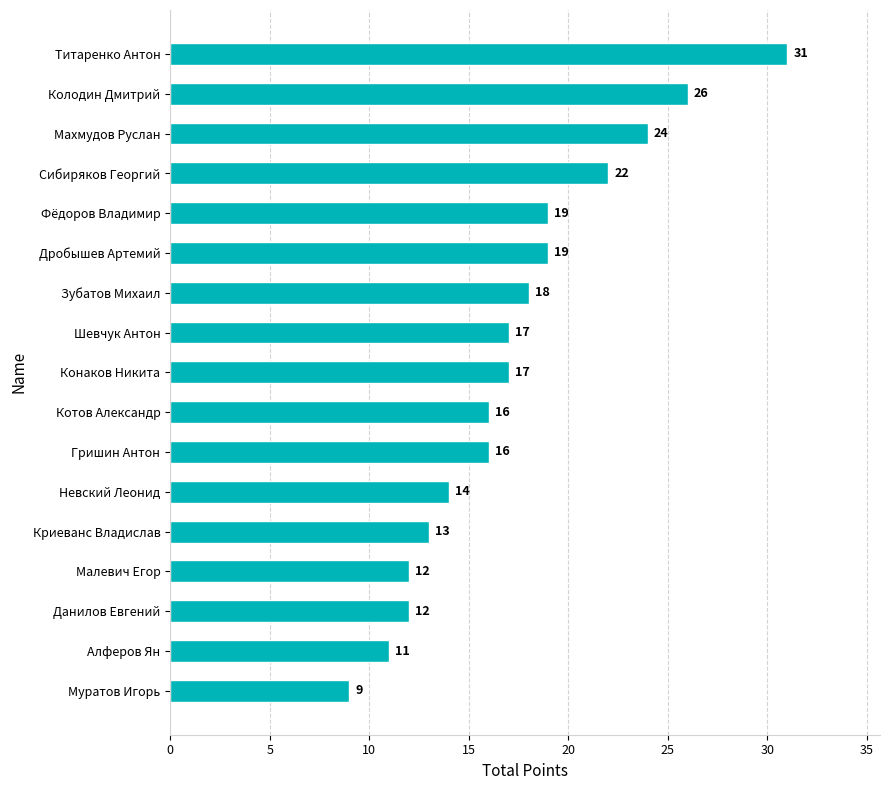

Reading top to bottom, list all the values displayed in this chart.

31	26	24	22	19	19	18	17	17	16	16	14	13	12	12	11	9